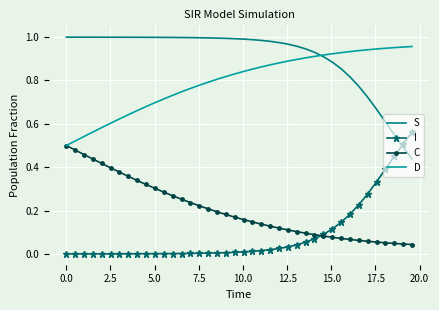

True or false: C and S cross at least once.

False